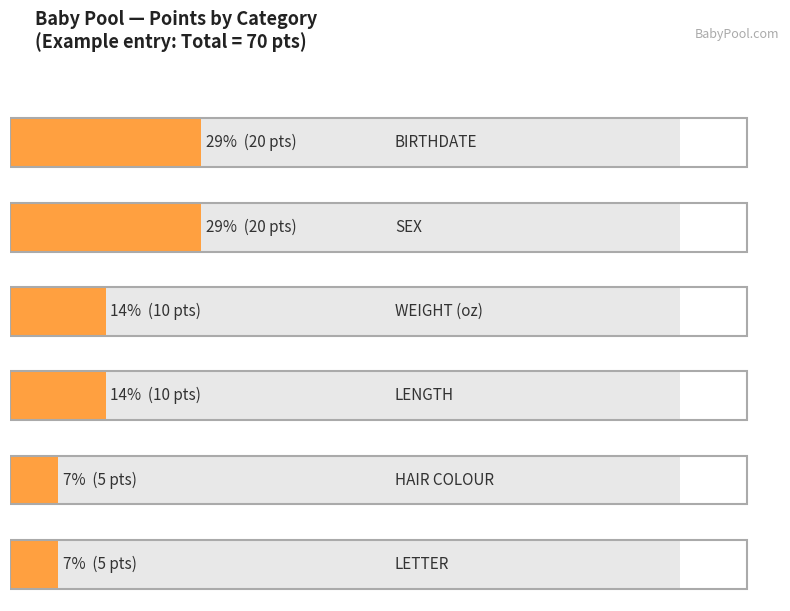

What is the label of the 3rd bar from the right?

LENGTH